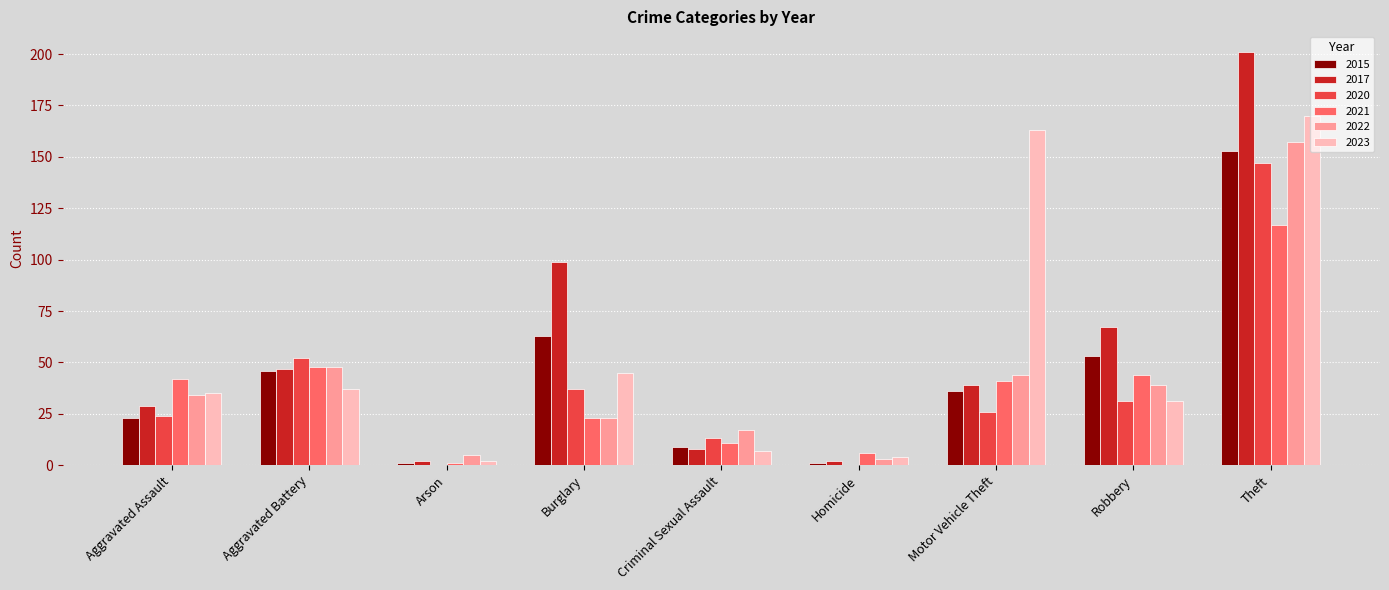

How many data points does each series have?

9